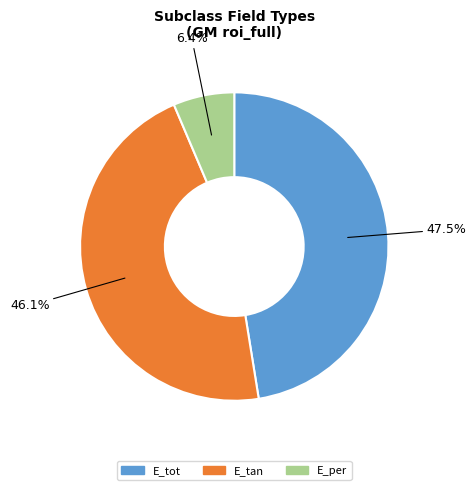

Does E_tan account for over 50% of the chart?

No